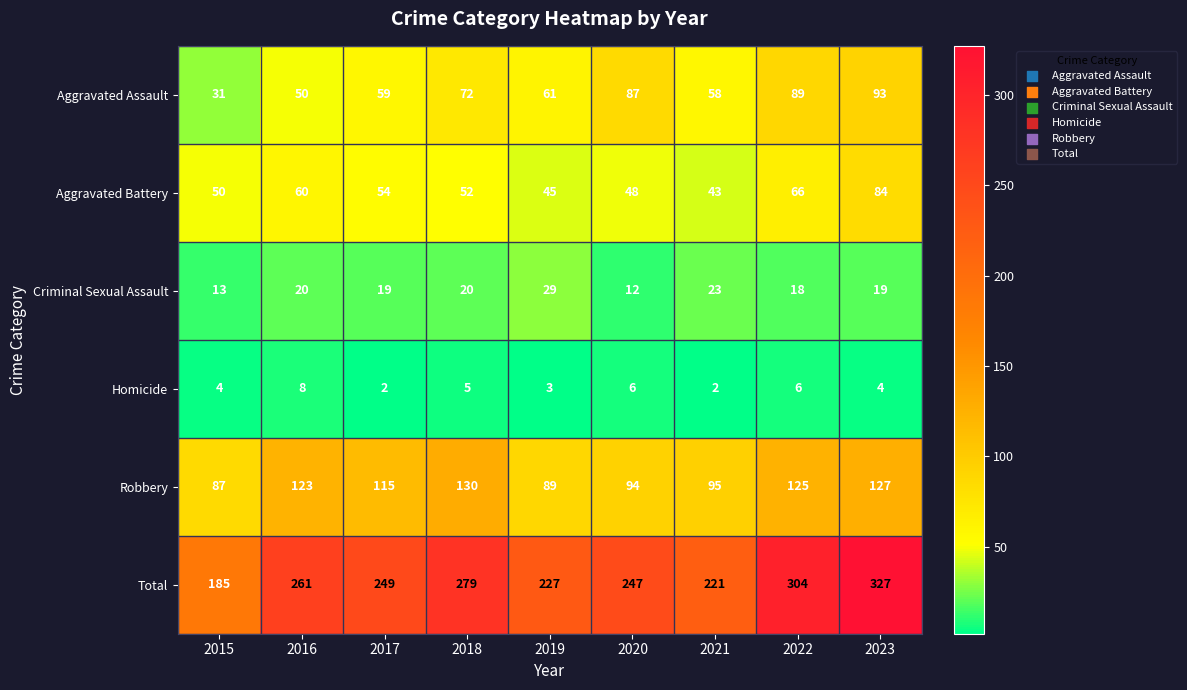

At how many categories does at least one series exceed 171?

9